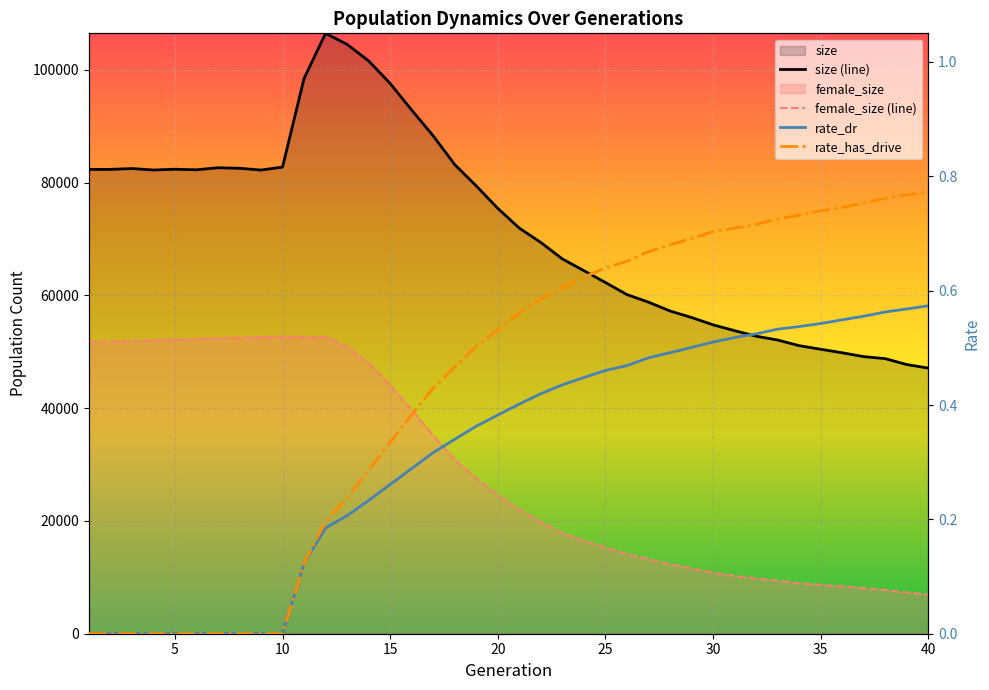

True or false: size (line) and rate_dr intersect in this chart.

False